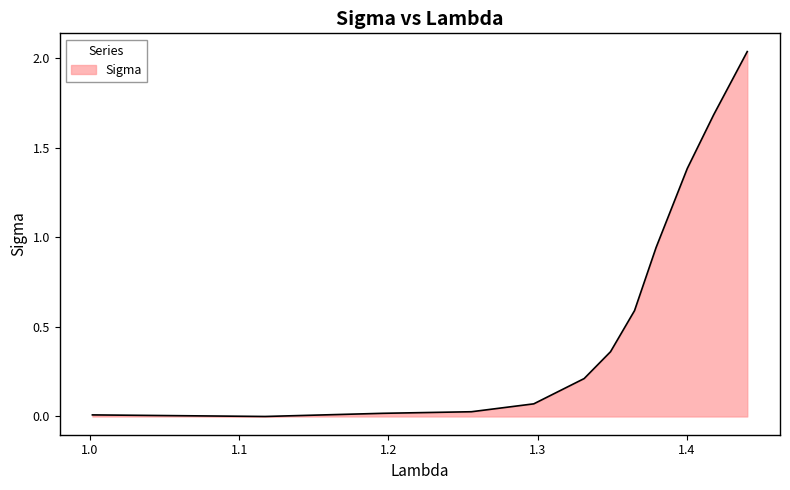

What is the difference between the second highest and minimum values?

1.7